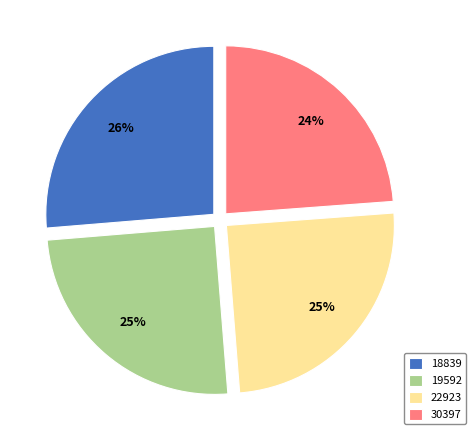

To the nearest percent, what is the difference between the 18839 and 22923 slice percentages?

1%